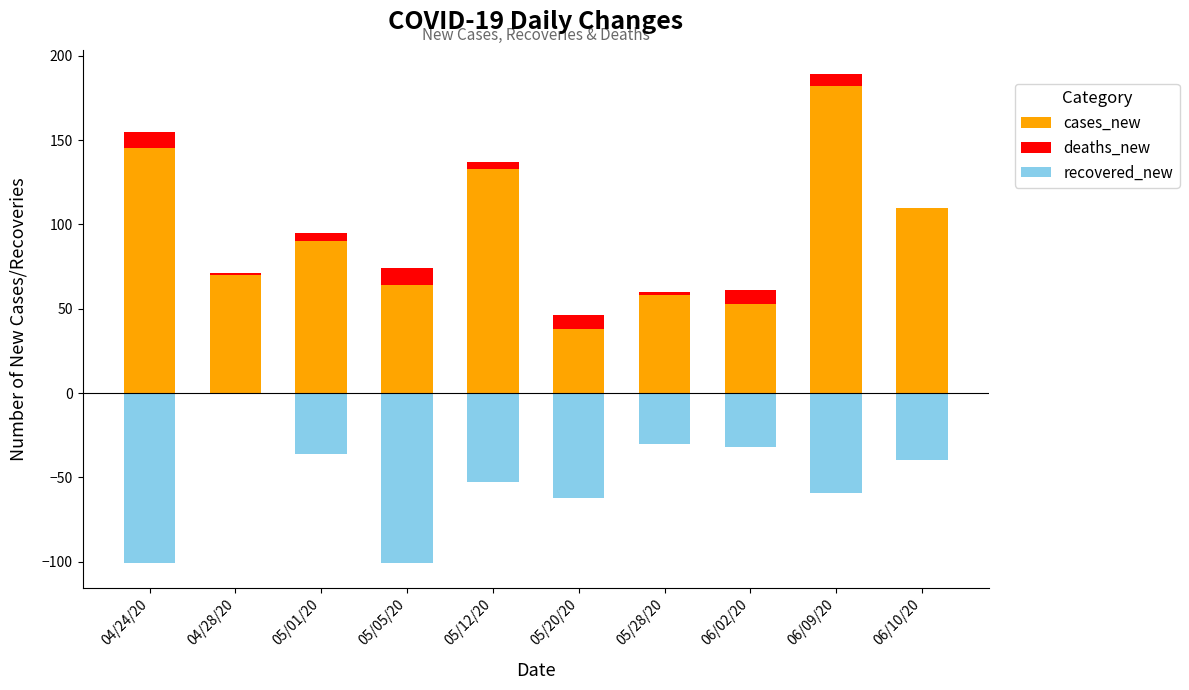

What is the value of the recovered_new bar at the 4th from the left?

-101